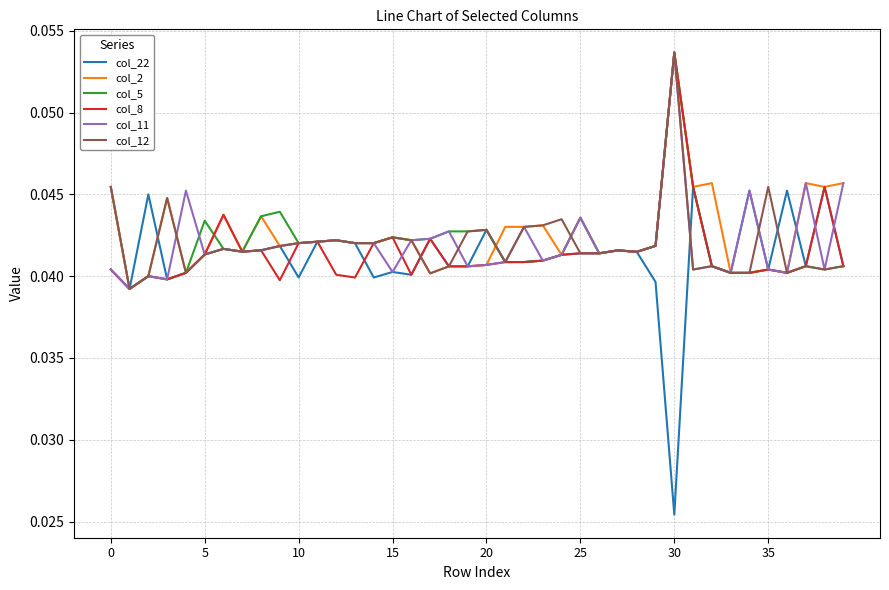

Which series has the widest spread of values?

col_22